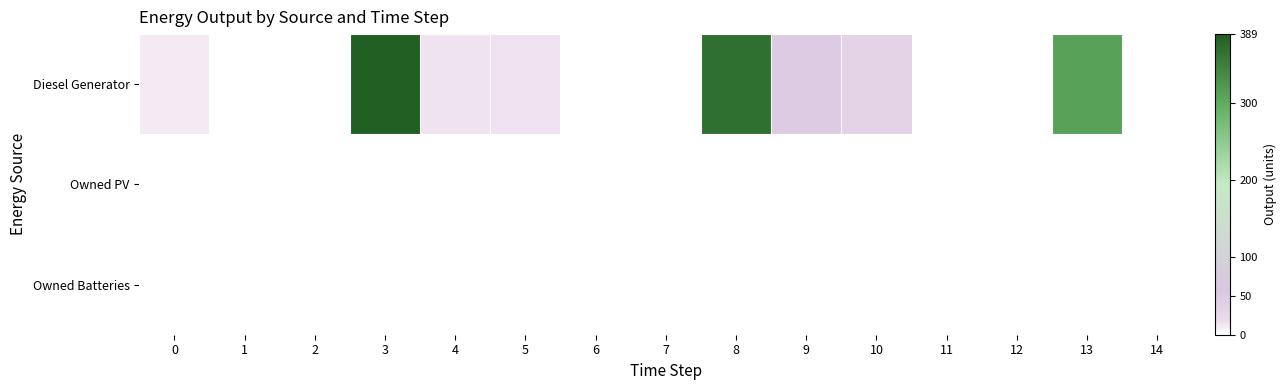

Which has a higher value, 0 or 5?

5